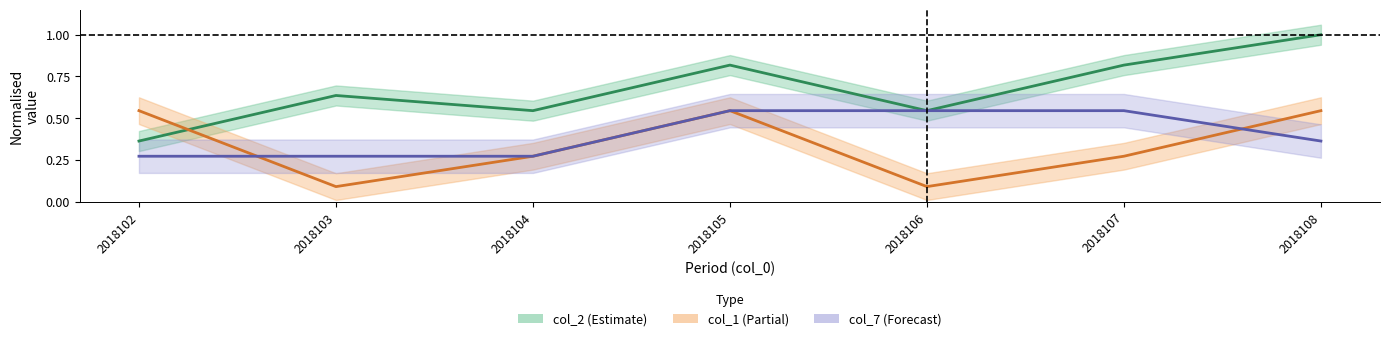

At which category does the chart reach its peak across all series?

2018108